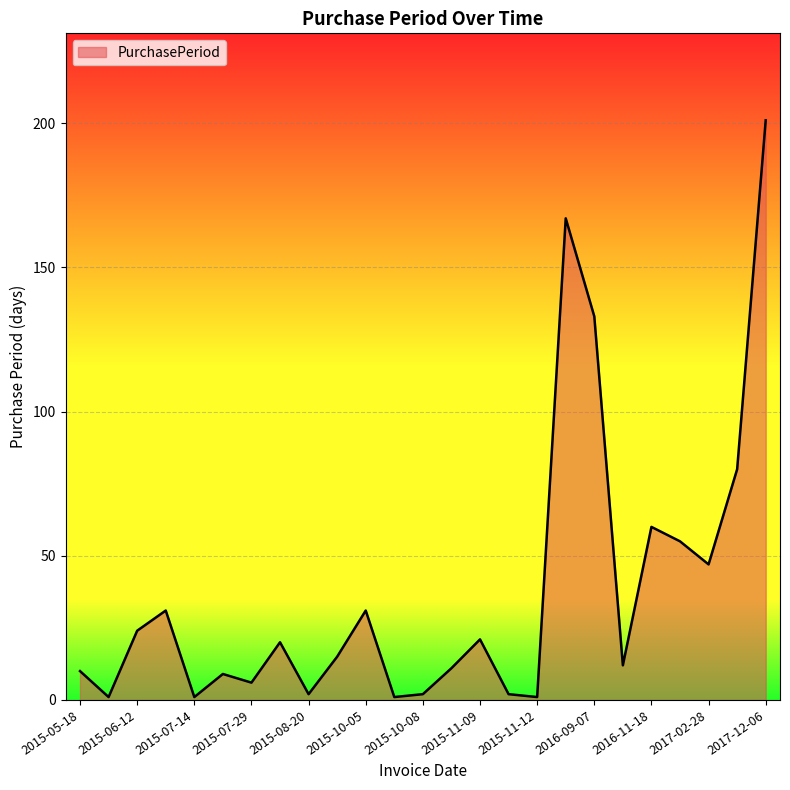

What is the greatest value displayed?

201